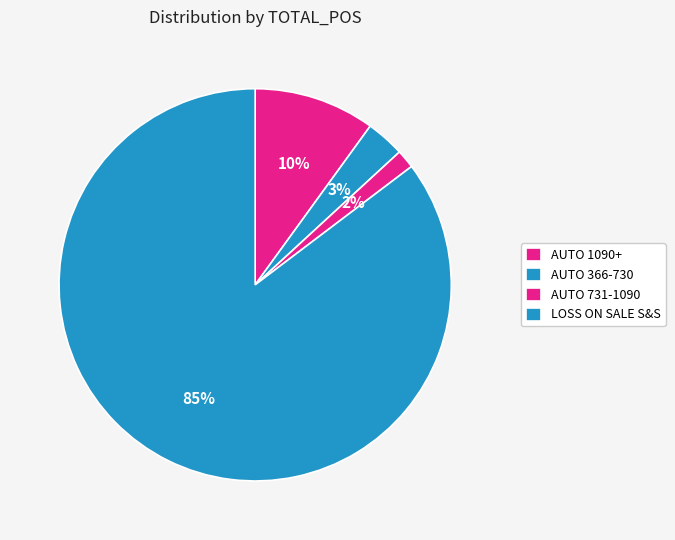

What is the change in value from AUTO 1090+ to LOSS ON SALE S&S?

+262787295.5